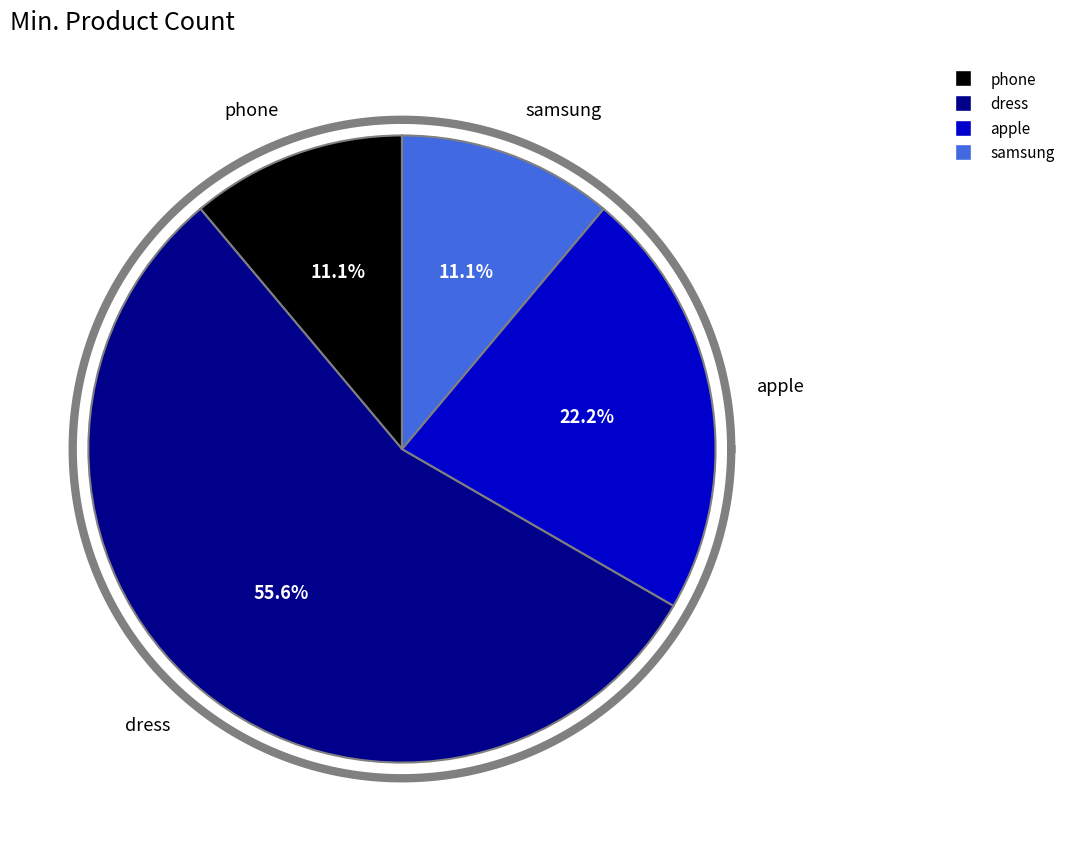

How many segments does this pie chart have?

4